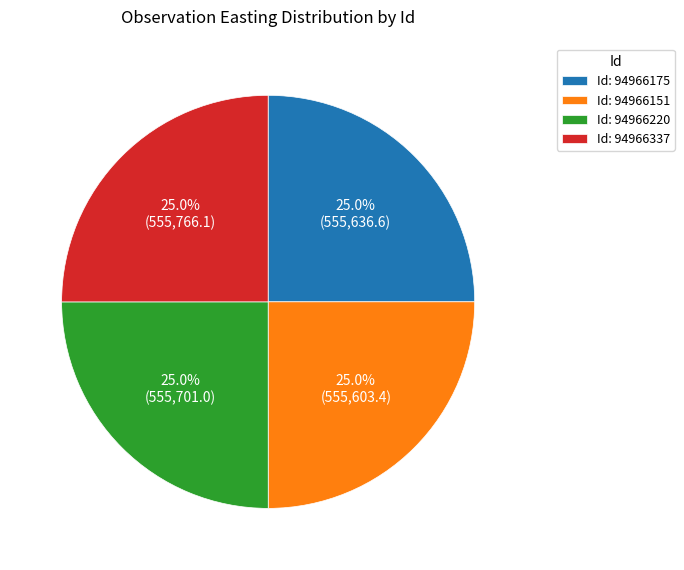

Approximately how many times larger is the value at Id: 94966337 compared to Id: 94966151?

1.0